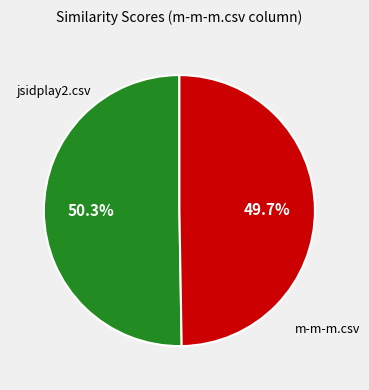

Is there a majority slice in this chart?

Yes